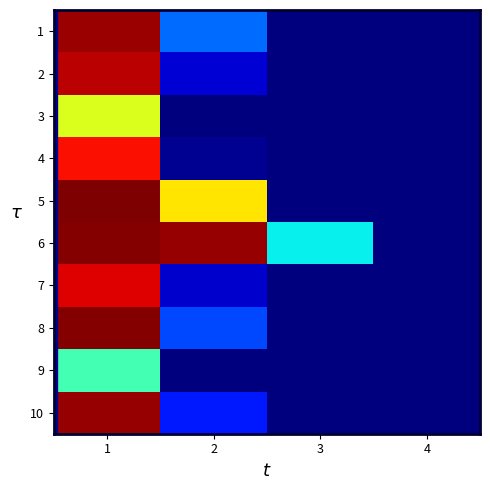

At which category is the sum across all series the highest?

1